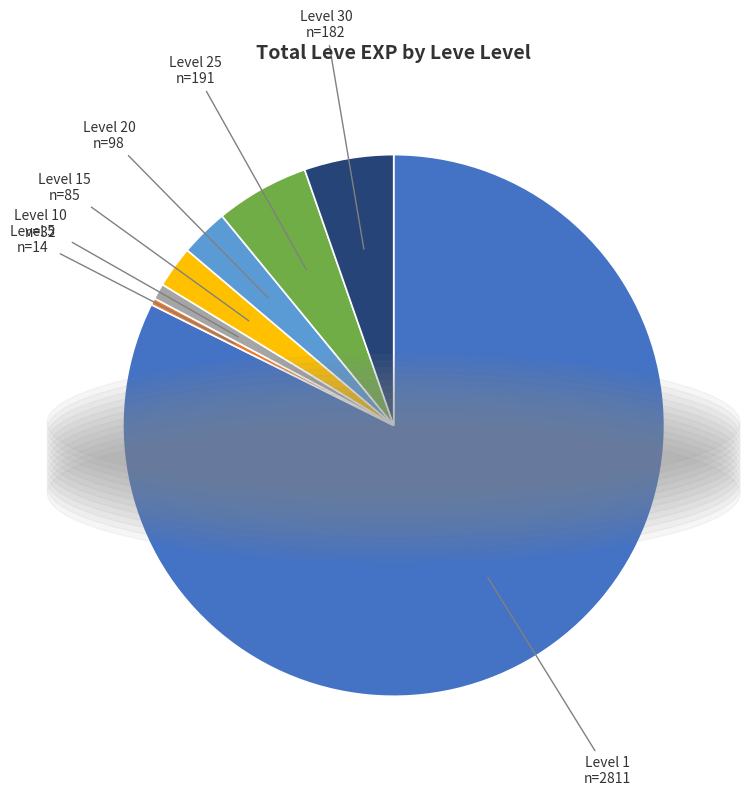

Does any single category account for the majority?

Yes